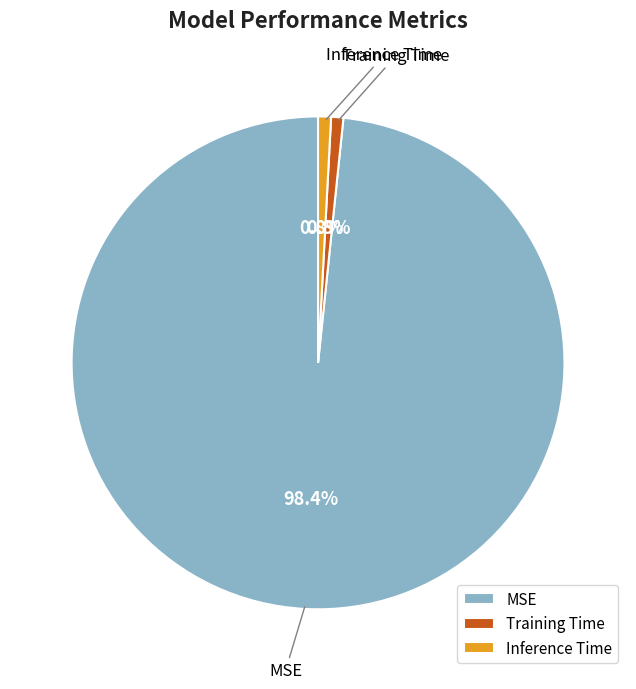

To the nearest percent, what is the average slice percentage?

33%